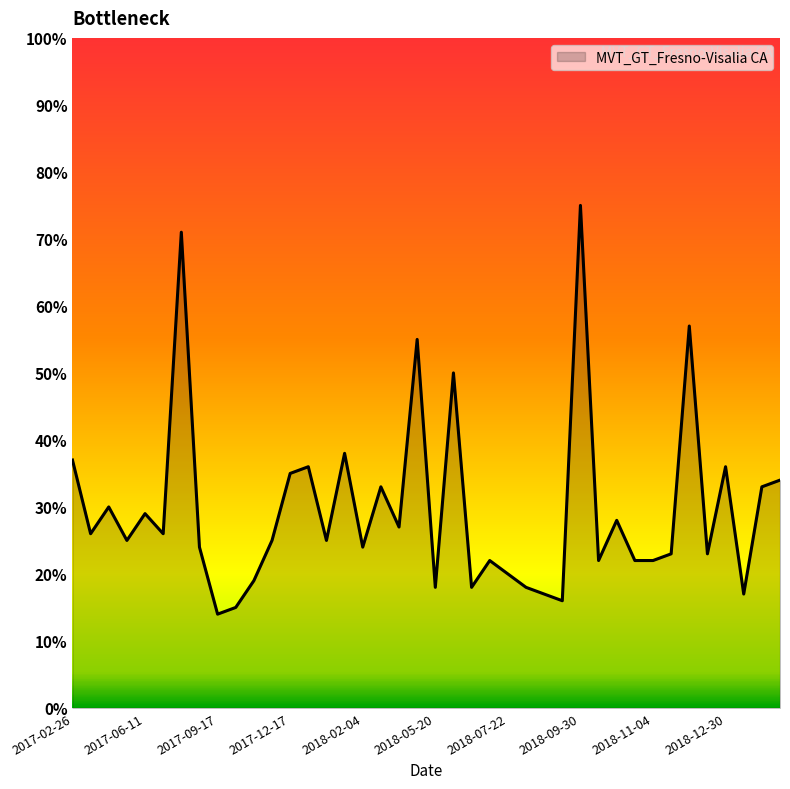

What is the difference between the maximum and minimum values?

61